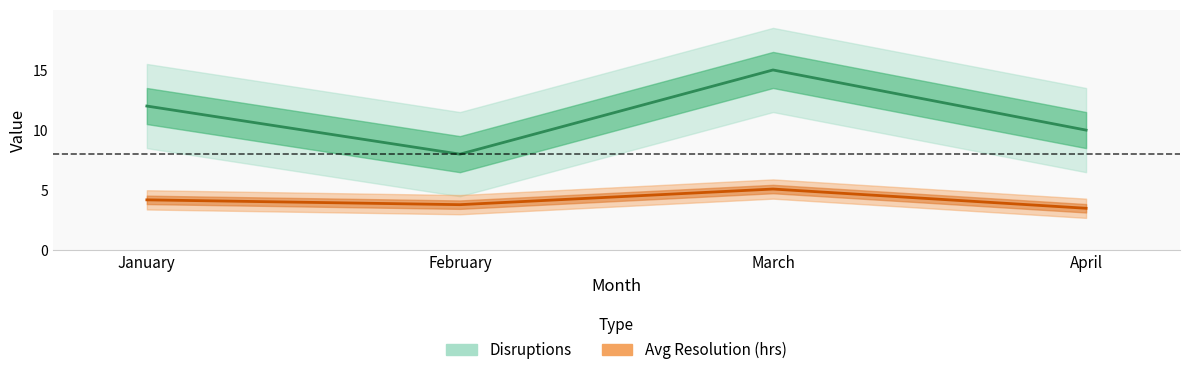

What is the average value of the Disruptions series?

11.2